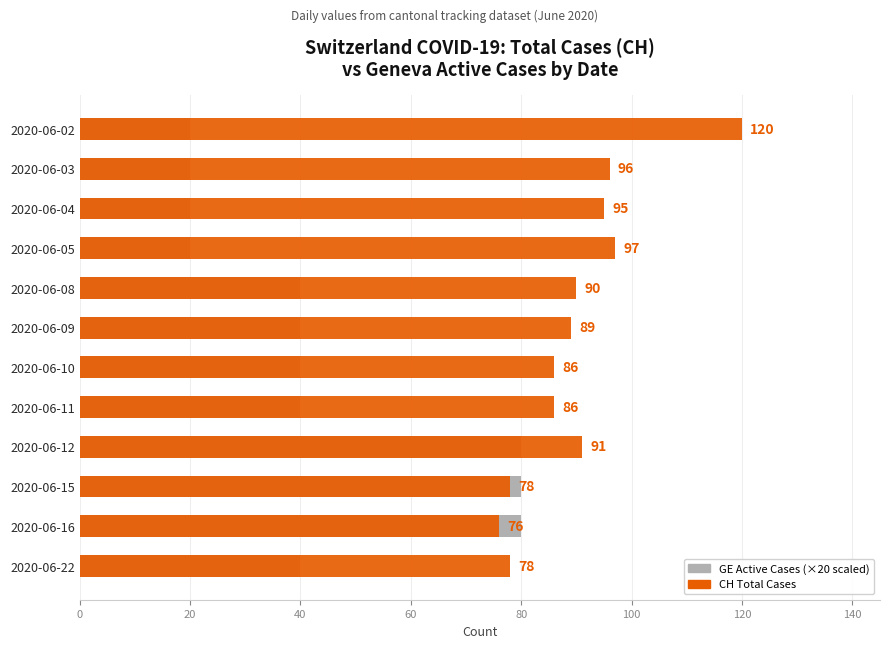

Count the number of data series in this chart.

2